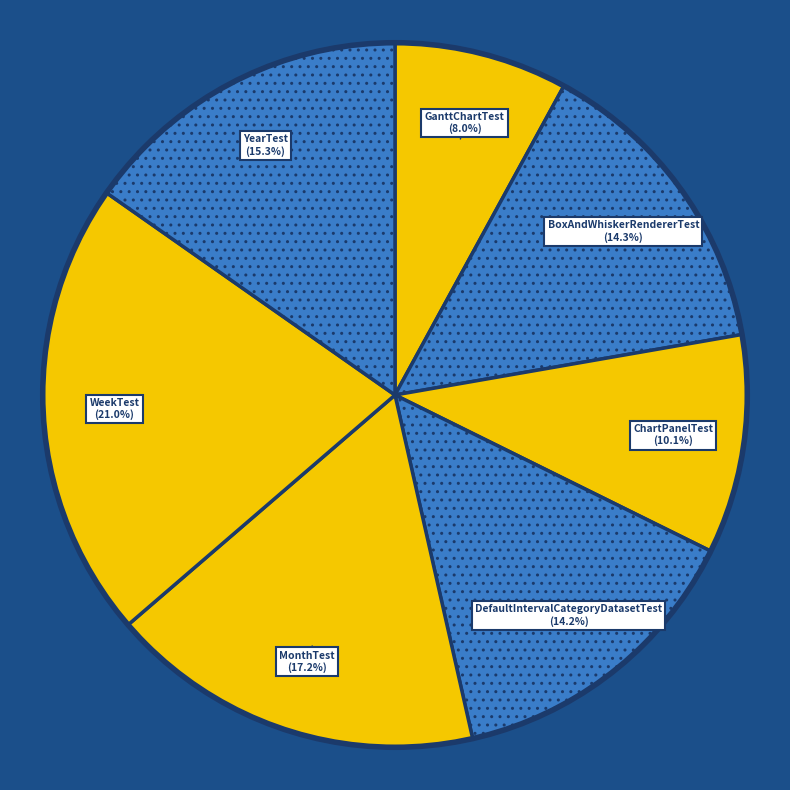

Does WeekTest account for over 50% of the chart?

No